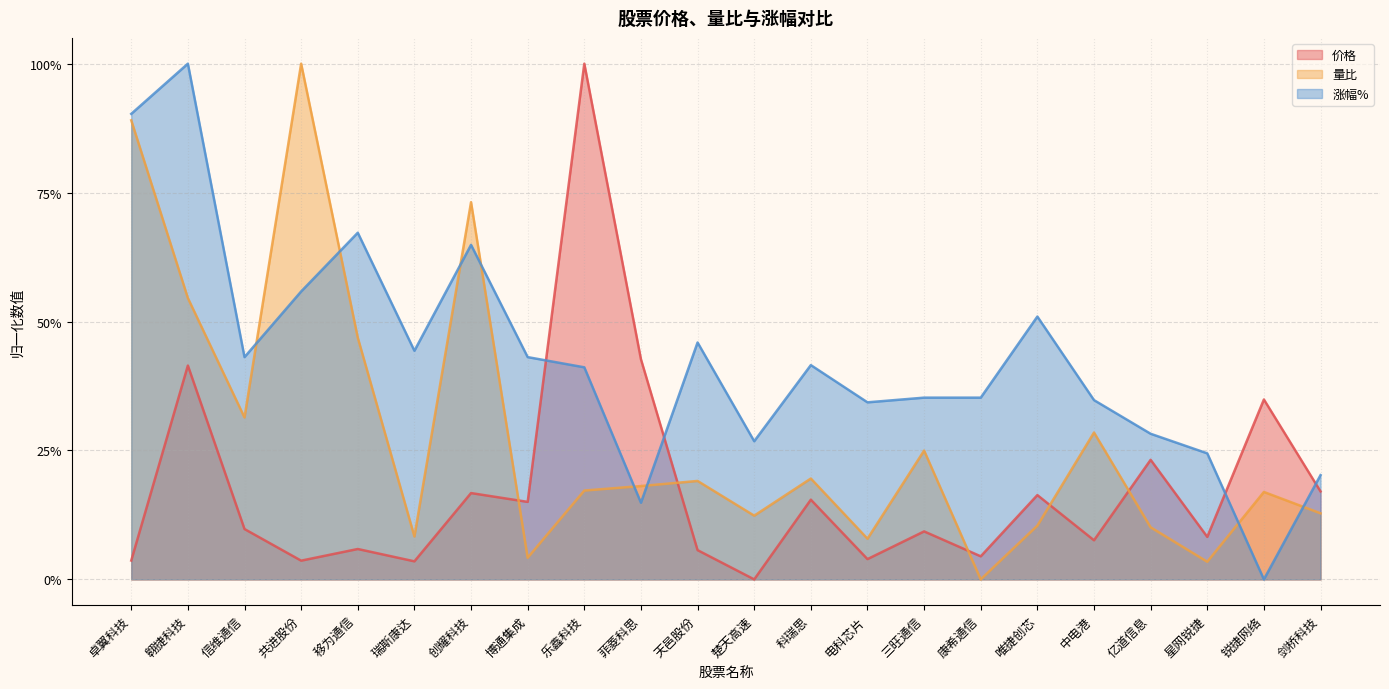

At which category is the sum across all series the highest?

翱捷科技